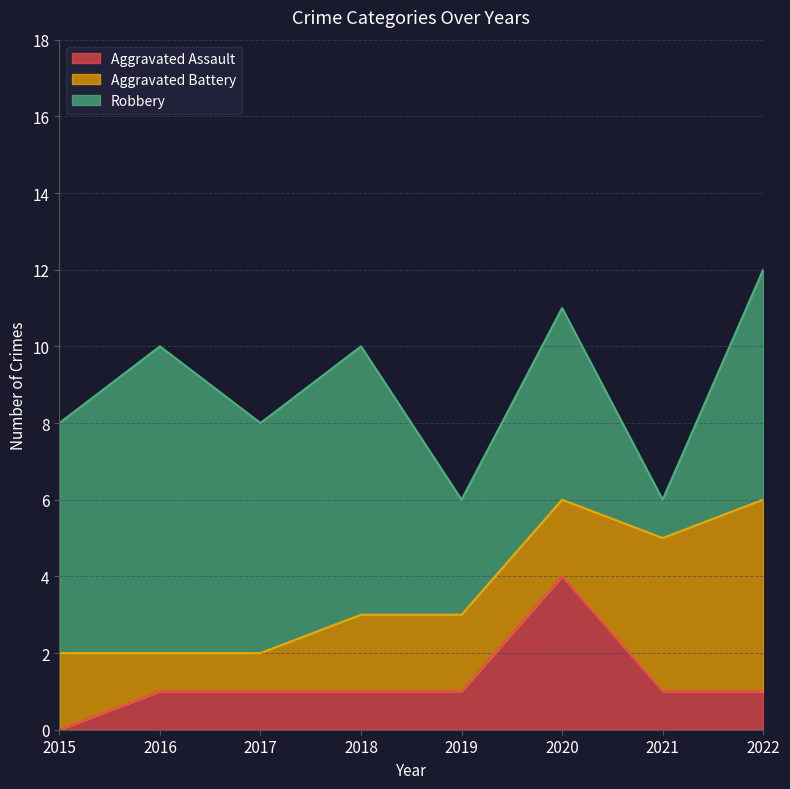

How many intersections are there between Aggravated Battery and Robbery?

2